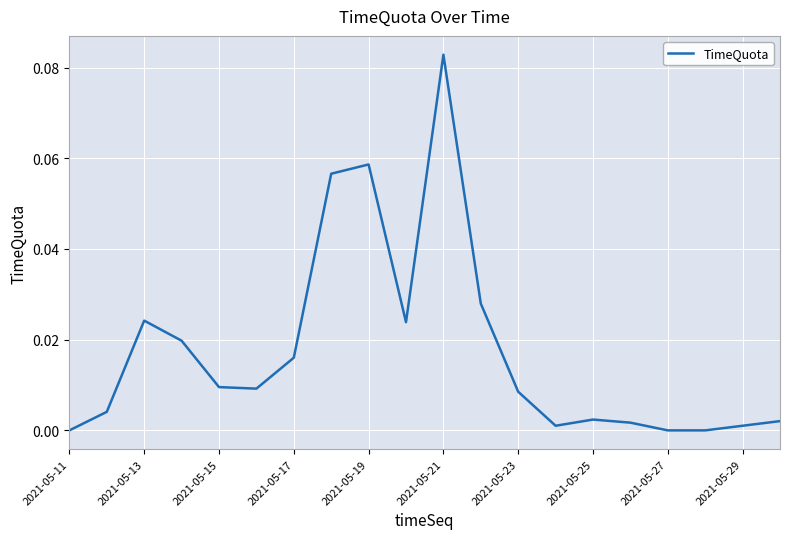

What is the difference between the maximum and minimum values?

0.1